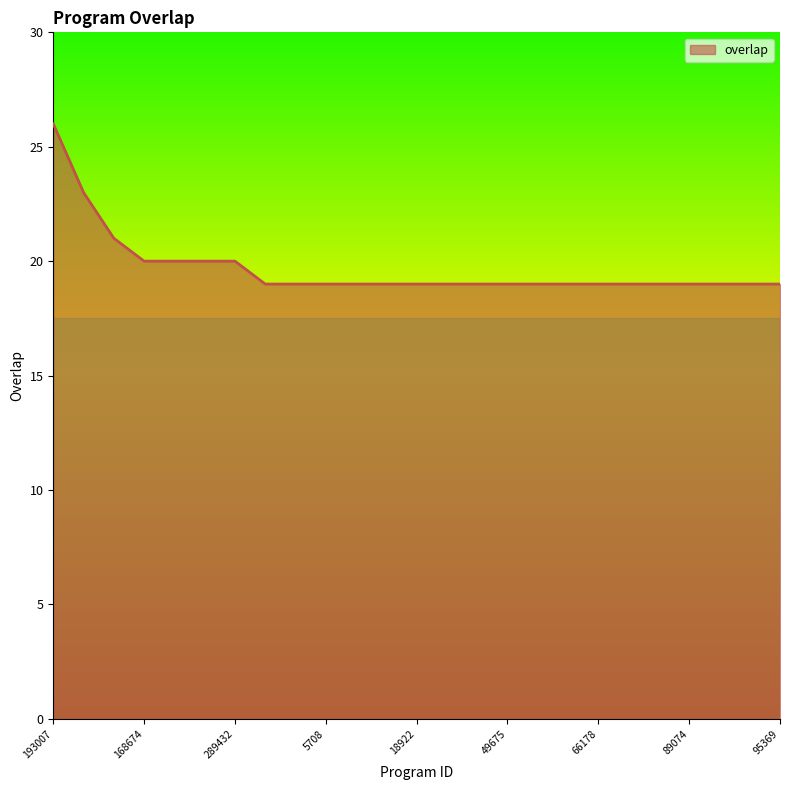

What is the difference between the maximum and minimum values?

7